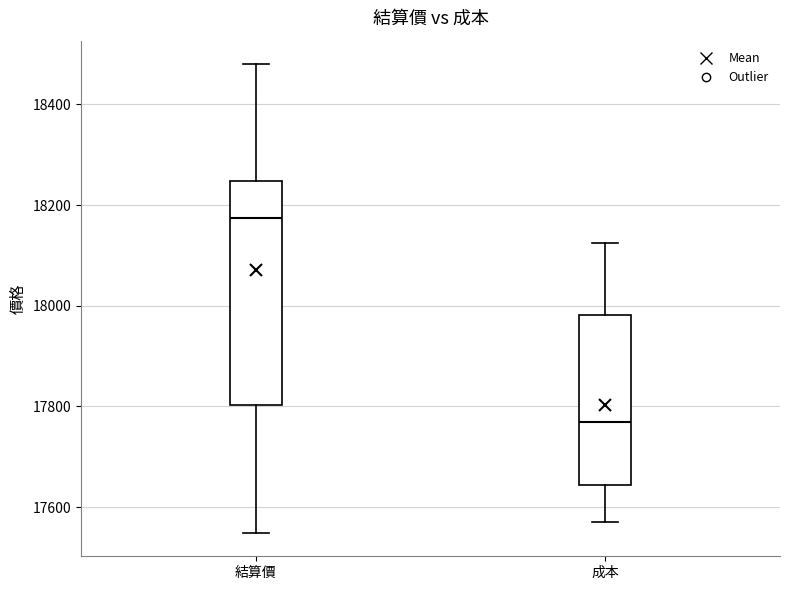

Reading left to right, transcribe this box plot: for each box, give where its median line is, the range the box spans, and where its two whiskers end, as read against the y-axis. The values are not printed on the chart, so give them approximately, as read against the axis.

結算價: median 18180, box 17800 to 18240, whiskers 17540 to 18480
成本: median 17780, box 17640 to 17980, whiskers 17580 to 18120